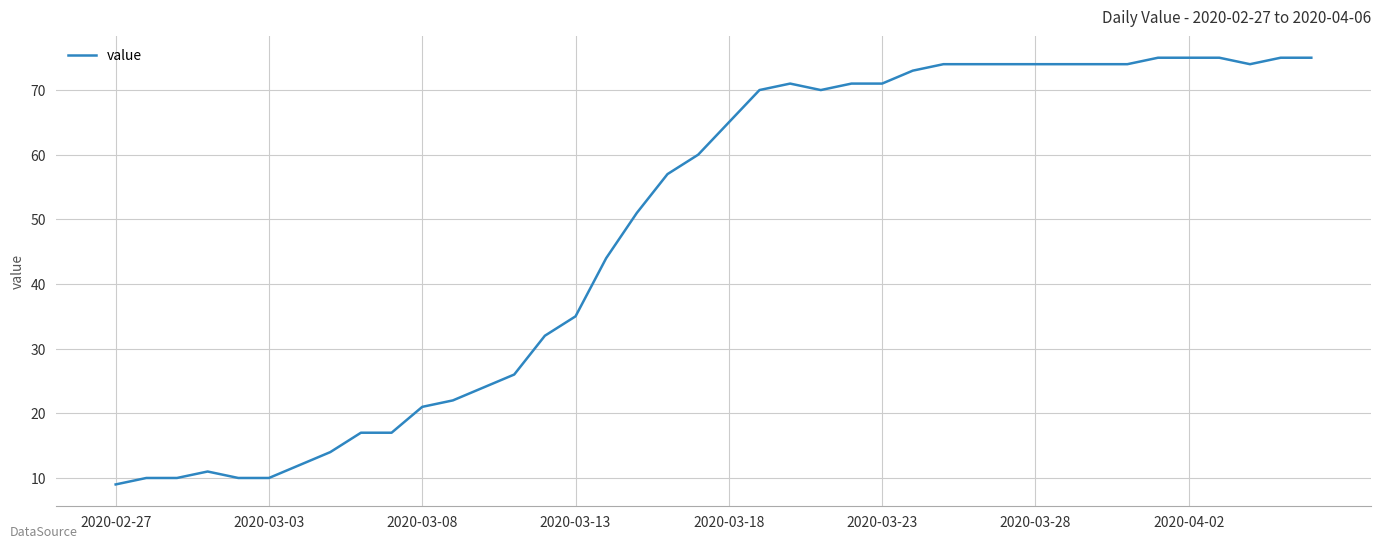

What is the greatest value displayed?

75